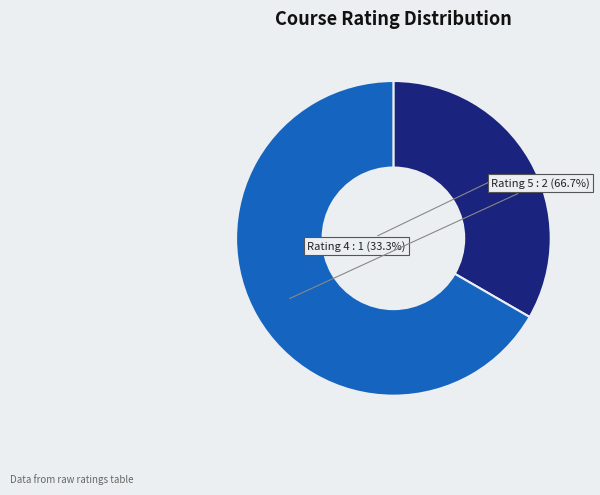

Rank the categories by value from lowest to highest.

Rating 4, Rating 5